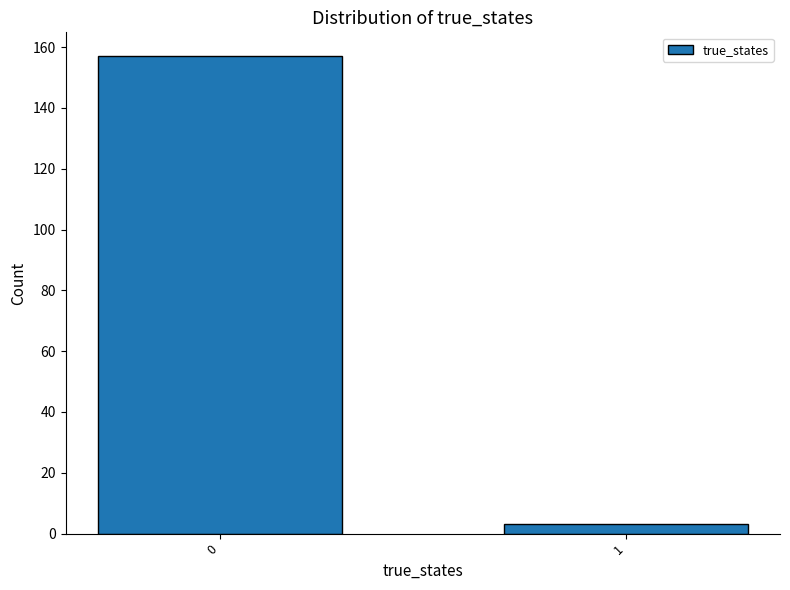

Reading left to right, transcribe all the data shown in this chart.

157	3